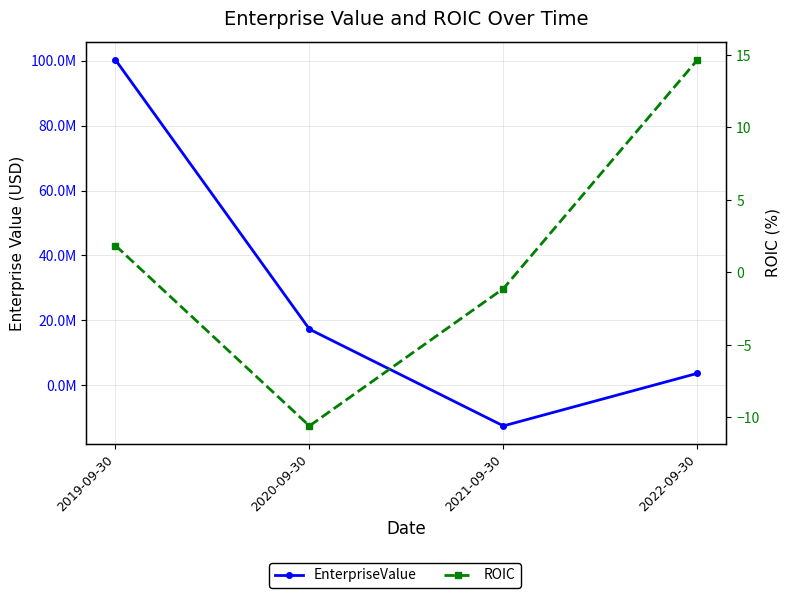

The ROIC series shows 9.1 at 2022-09-30. True or false?

False